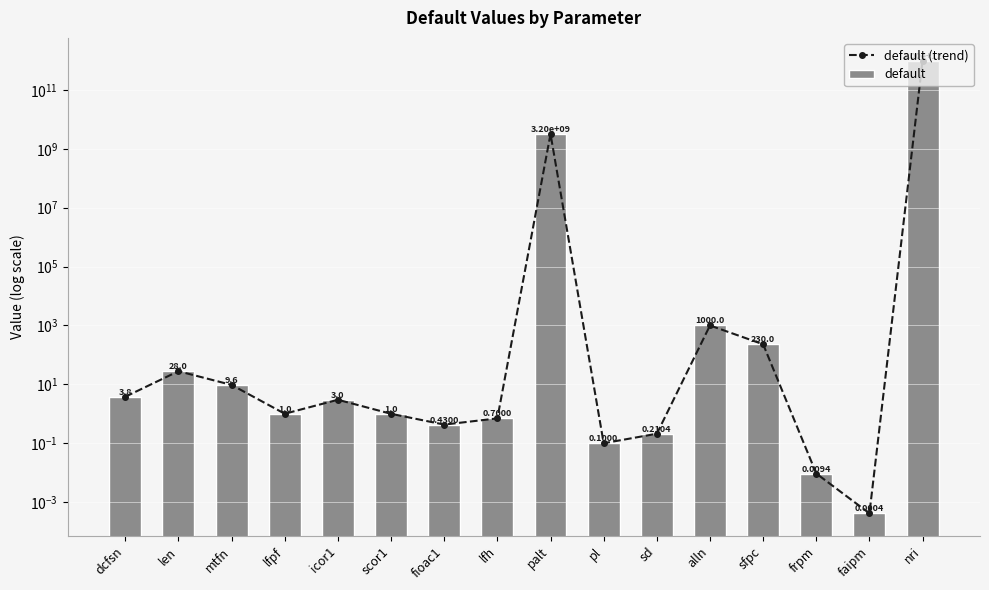

What is the label of the 5th bar from the right?

alln